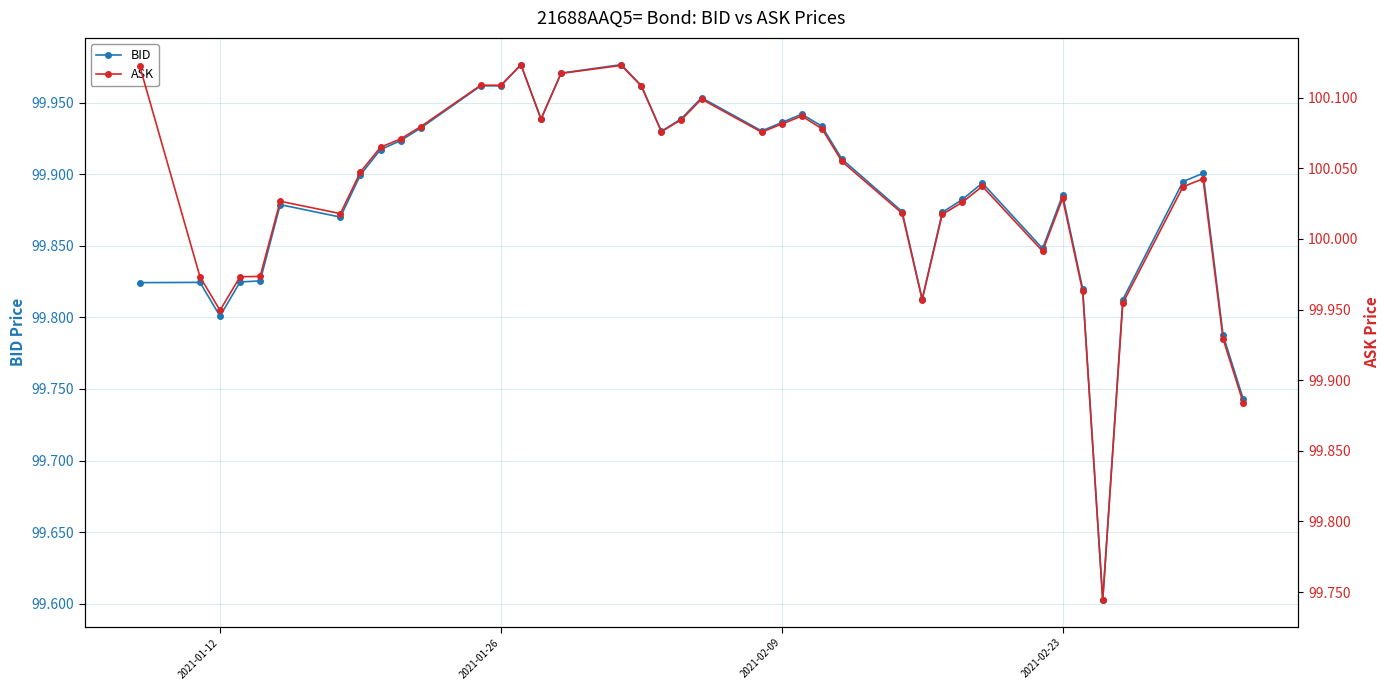

Reading left to right, what are all the values shown in this chart?

BID: 99.8	99.8	99.8	99.8	99.8	99.9	99.9	99.9	99.9	99.9	99.9	100.0	100.0	100.0	99.9	100.0	100.0	100.0	99.9	99.9	100.0	99.9	99.9	99.9	99.9	99.9	99.9	99.8	99.9	99.9	99.9	99.8	99.9	99.8	99.6	99.8	99.9	99.9	99.8	99.7
ASK: 100.1	100.0	99.9	100.0	100.0	100.0	100.0	100.0	100.1	100.1	100.1	100.1	100.1	100.1	100.1	100.1	100.1	100.1	100.1	100.1	100.1	100.1	100.1	100.1	100.1	100.1	100.0	100.0	100.0	100.0	100.0	100.0	100.0	100.0	99.7	100.0	100.0	100.0	99.9	99.9